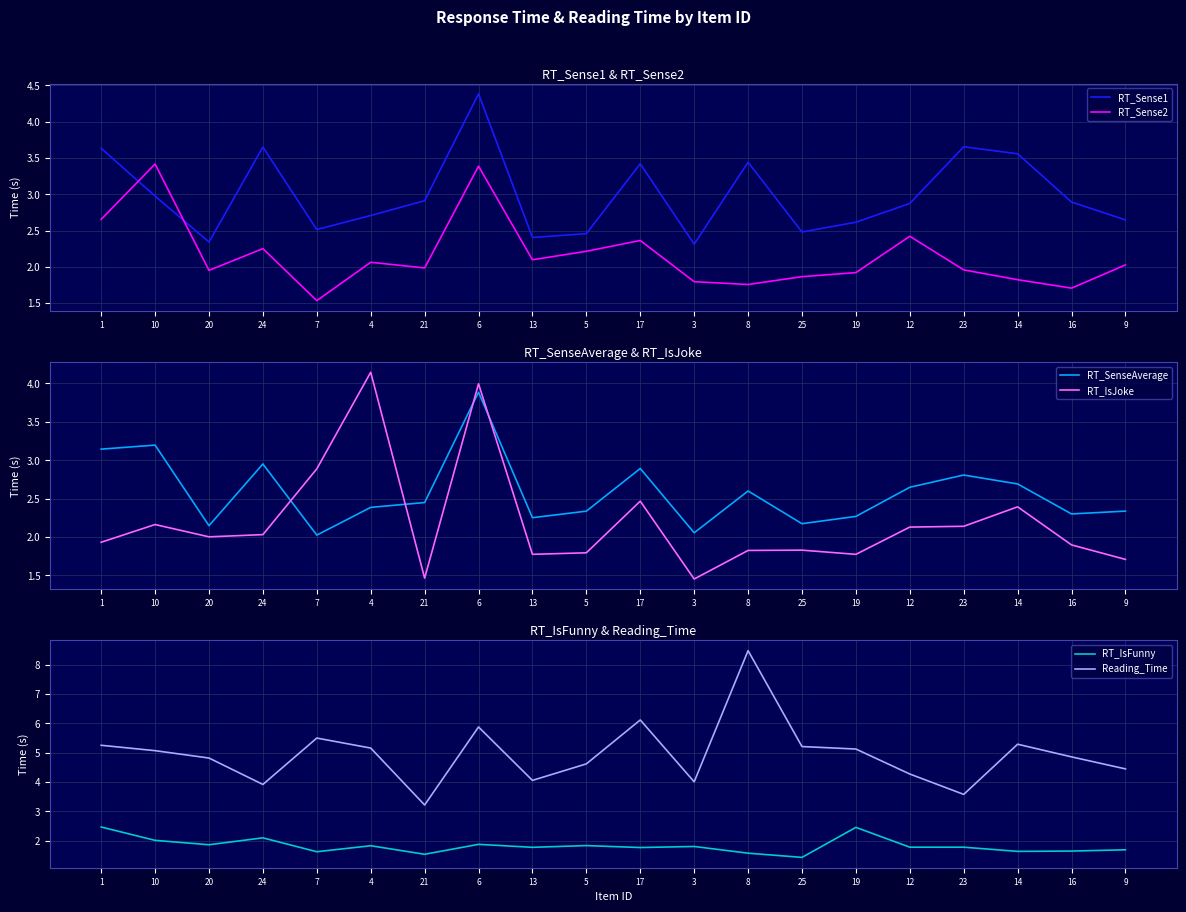

What is the minimum value for RT_Sense1?

2.3